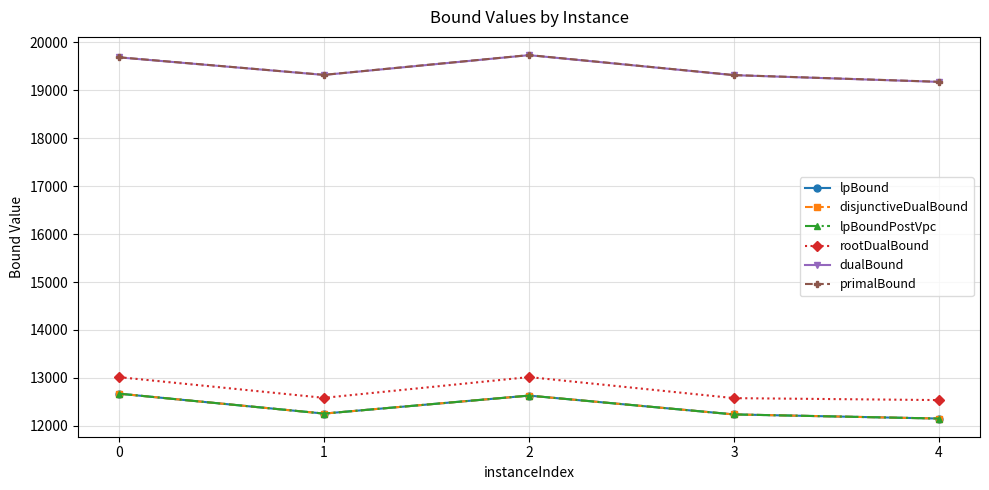

What is the difference between the dualBound values at 3 and 2?

417.5